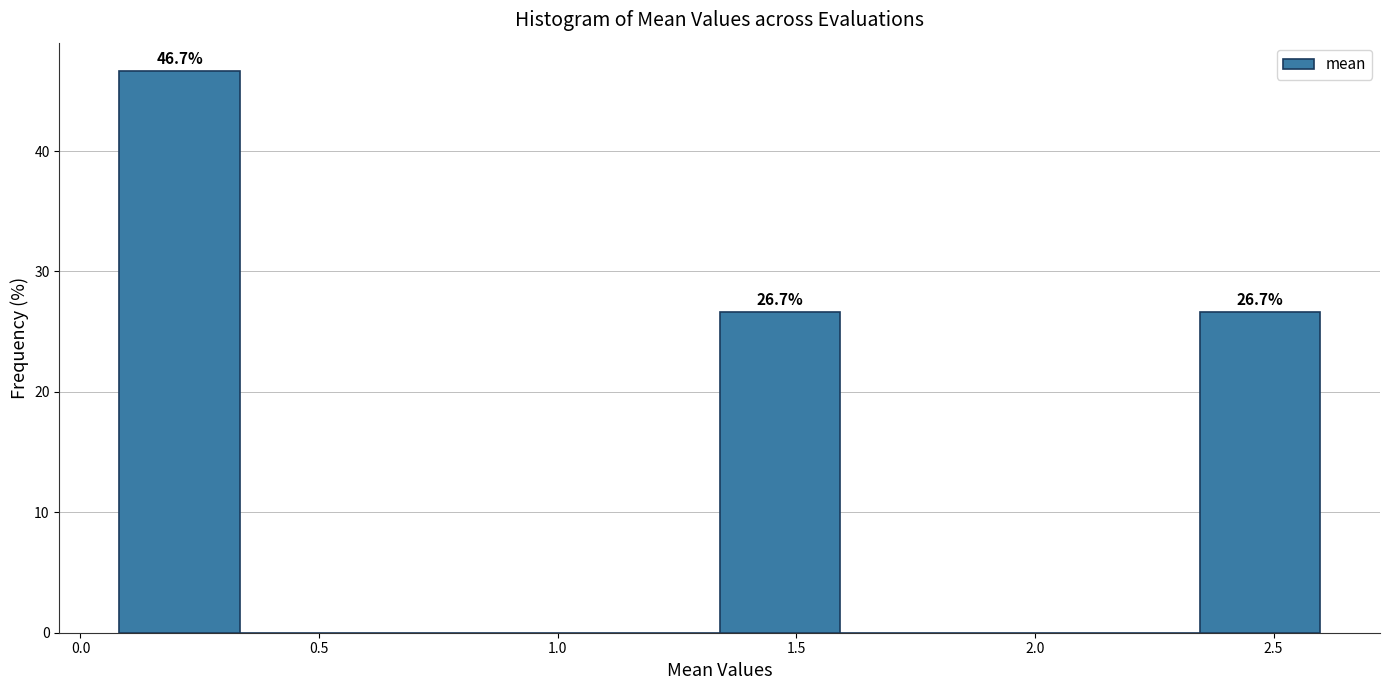

Over which range of the x-axis is the bar tallest?

0.10 to 0.35